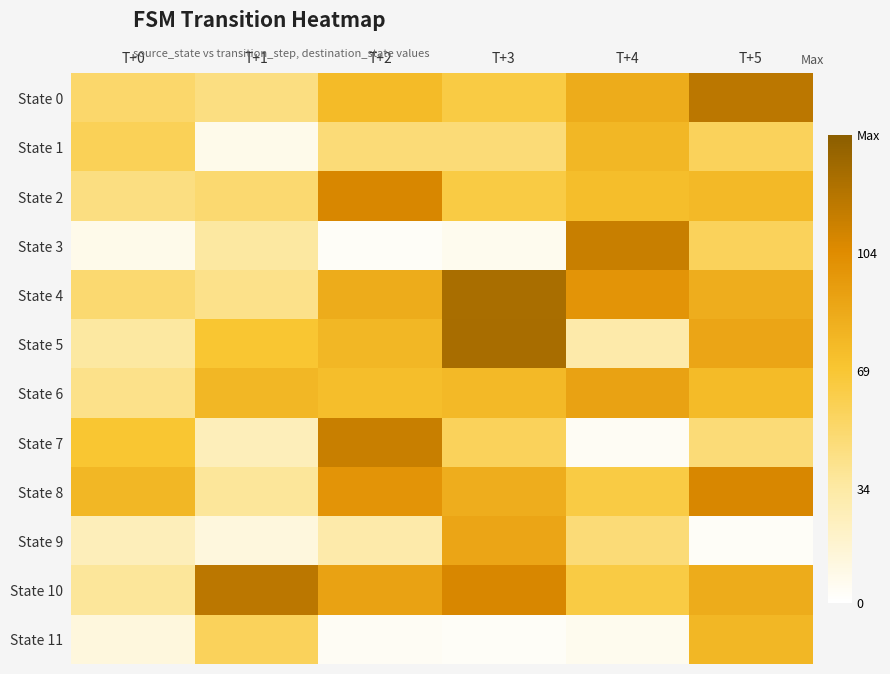

Which category has the highest value across all series?

T+3